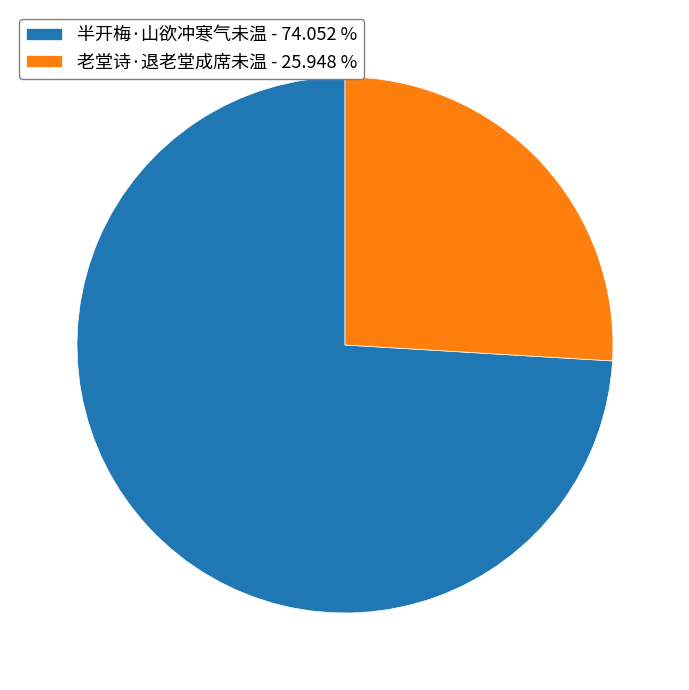

What is the majority slice?

半开梅·山欲冲寒气未温